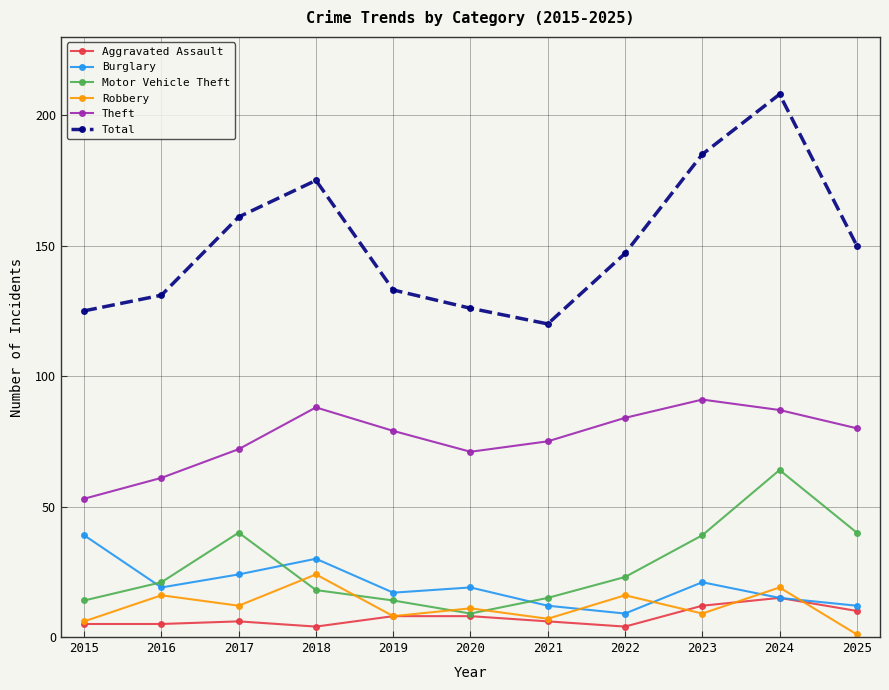

Does the chart display data point markers on the line(s)?

Yes